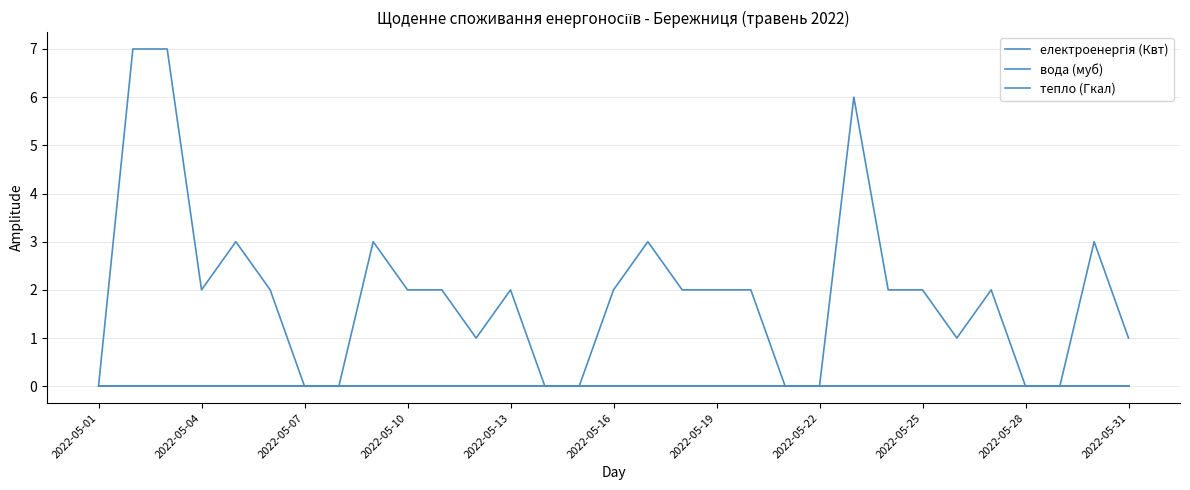

Reading right to left, transcribe all the data shown in this chart.

електроенергія (Квт): 1	3	0	0	2	1	2	2	6	0	0	2	2	2	3	2	0	0	2	1	2	2	3	0	0	2	3	2	7	7	0
вода (муб): 0	0	0	0	0	0	0	0	0	0	0	0	0	0	0	0	0	0	0	0	0	0	0	0	0	0	0	0	0	0	0
тепло (Гкал): 0	0	0	0	0	0	0	0	0	0	0	0	0	0	0	0	0	0	0	0	0	0	0	0	0	0	0	0	0	0	0